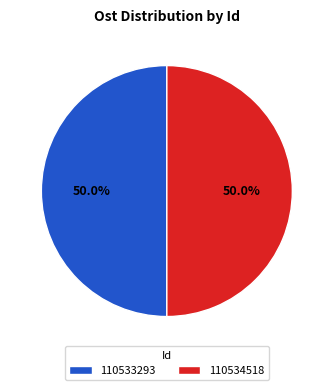

Is it true that 110533293 is 63% of the pie?

False